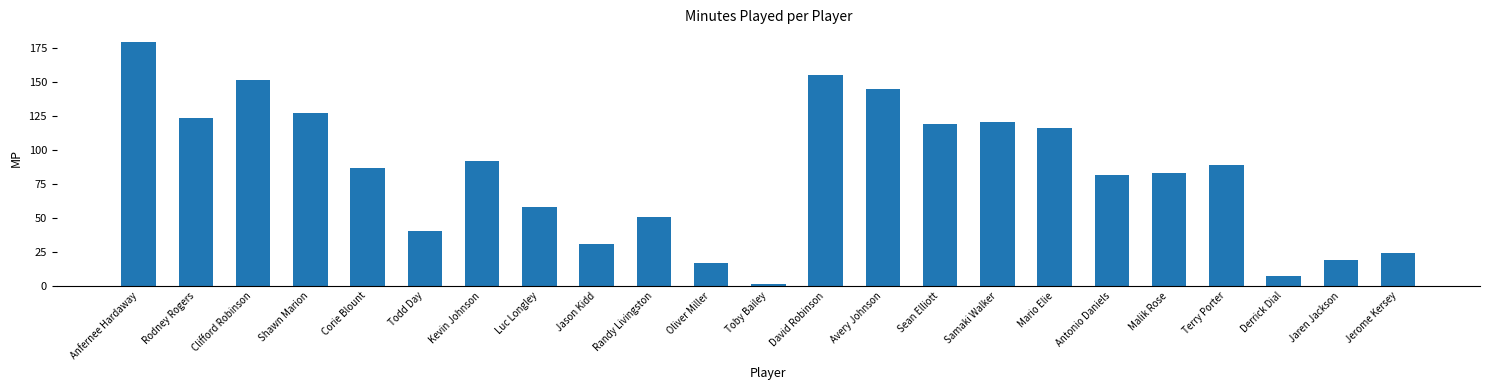

What is the difference between the second highest and second lowest values?

148